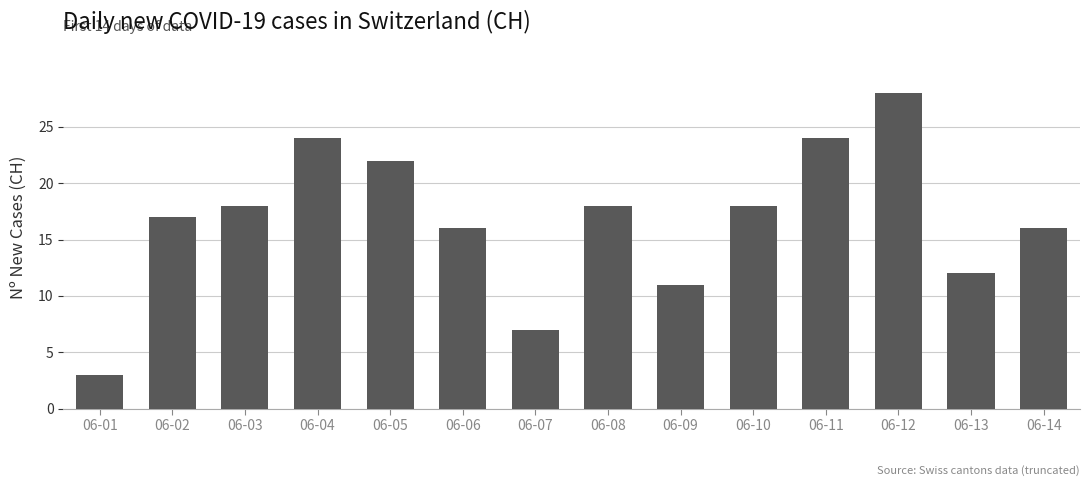

What is the sum of the values at 06-09 and 06-03?

29